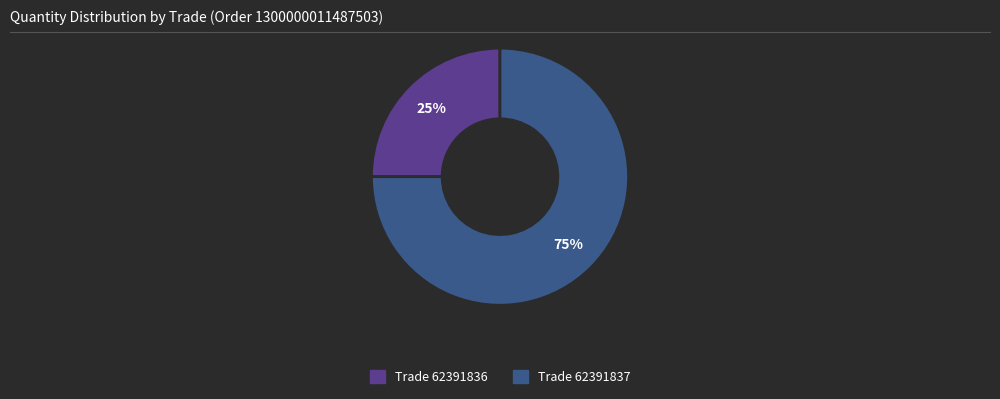

What is the majority slice?

Trade 62391837